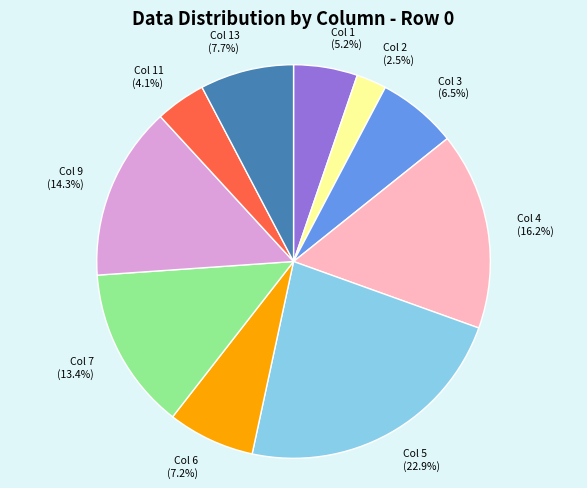

Rank the categories by value from highest to lowest.

Col 5 (22.9%), Col 4 (16.2%), Col 9 (14.3%), Col 7 (13.4%), Col 13 (7.7%), Col 6 (7.2%), Col 3 (6.5%), Col 1 (5.2%), Col 11 (4.1%), Col 2 (2.5%)